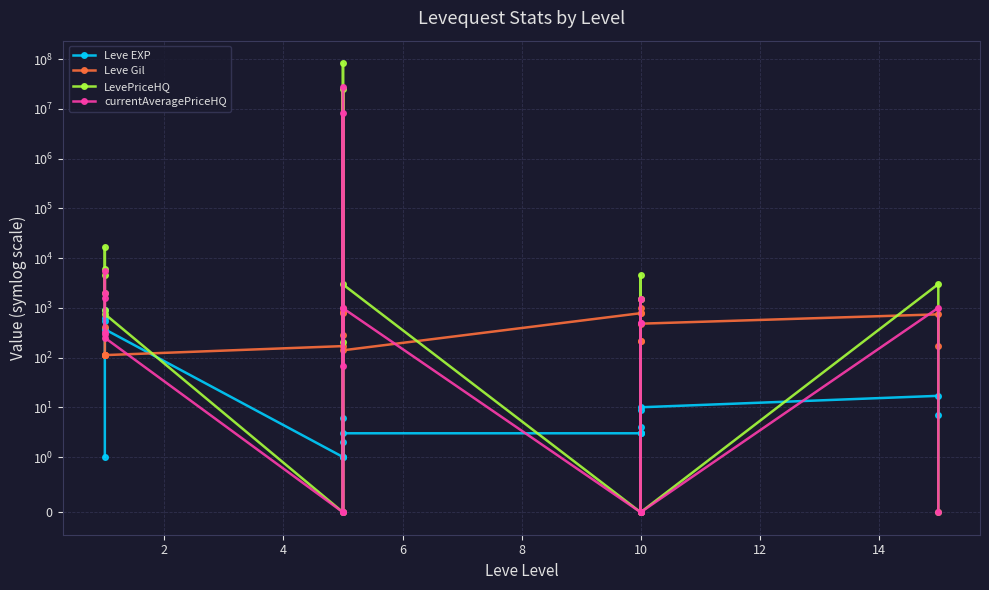

At how many categories does at least one series exceed 72459769?

1